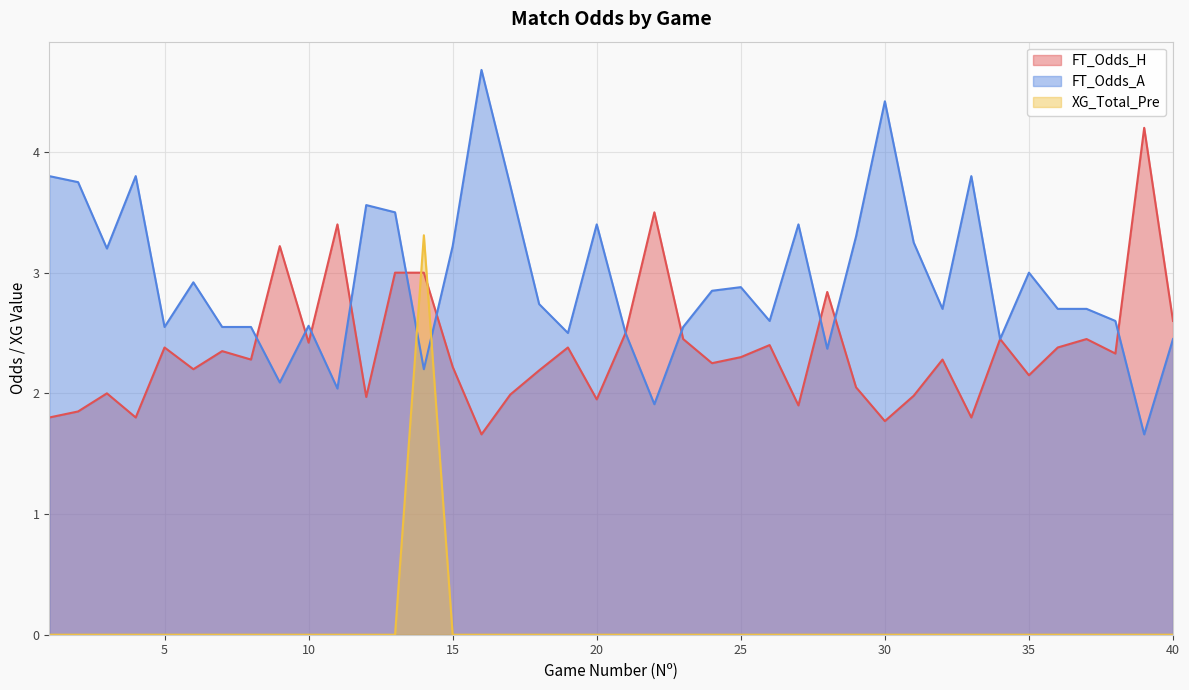

What is the value of the FT_Odds_H point at the 33rd from the left?

1.8